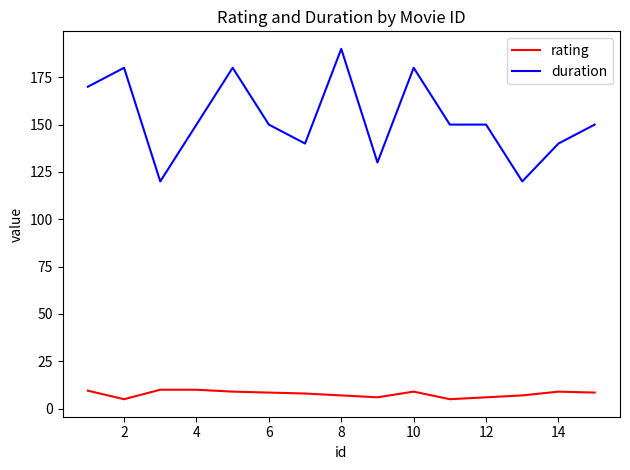

True or false: duration and rating cross at least once.

False